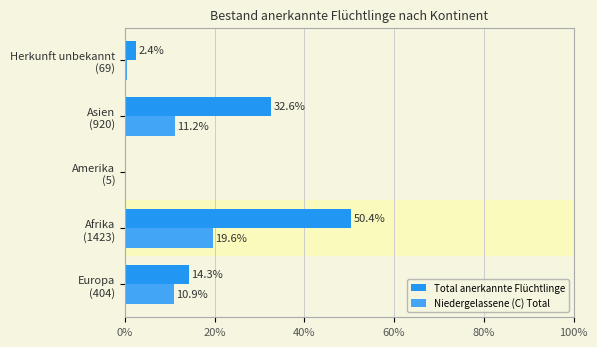

Rank the series by their maximum value, from lowest to highest.

Niedergelassene (C) Total, Total anerkannte Flüchtlinge